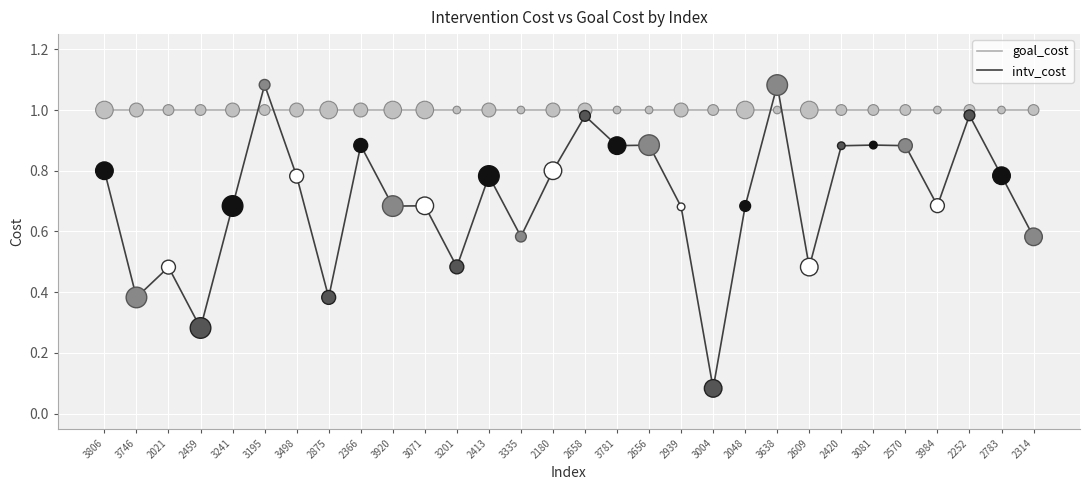

What is the total value across all series at 2314?

1.6